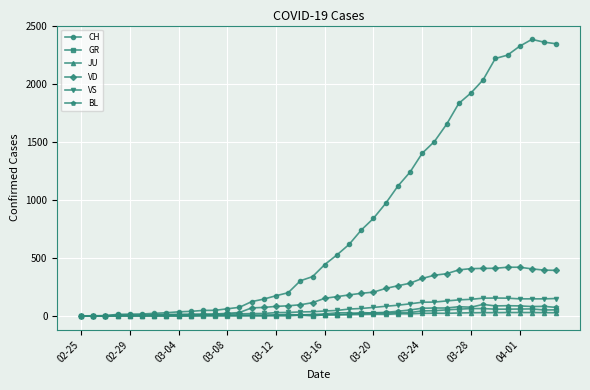

What is the maximum value for CH?

2387